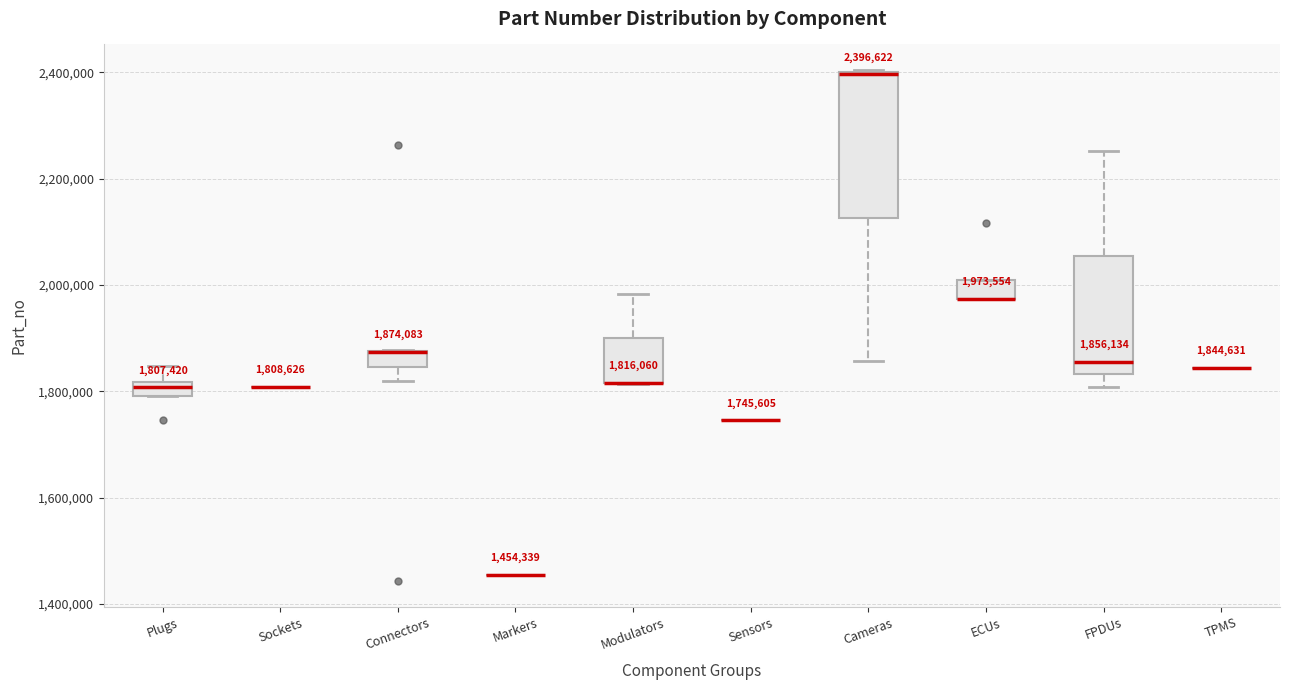

Comparing the boxes themselves (not the whiskers), which one is the tallest?

Cameras